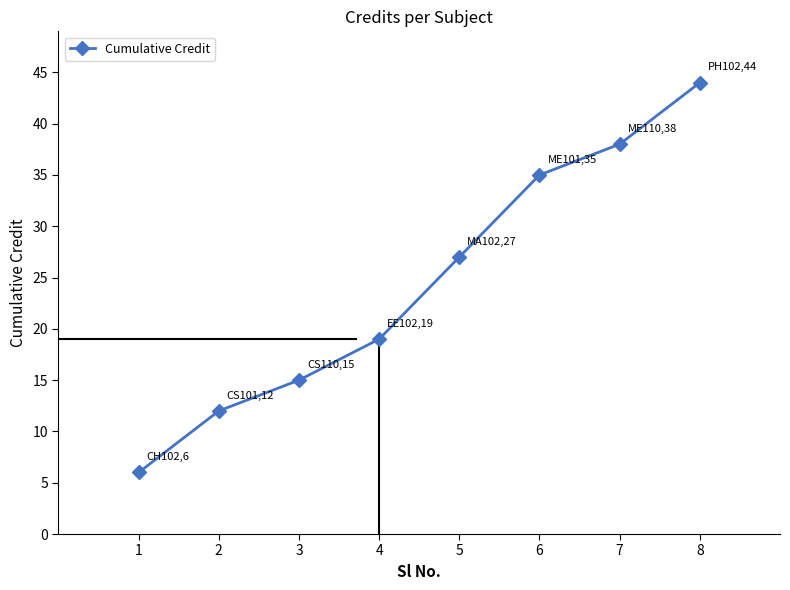

Reading right to left, what are all the values shown in this chart?

44	38	35	27	19	15	12	6